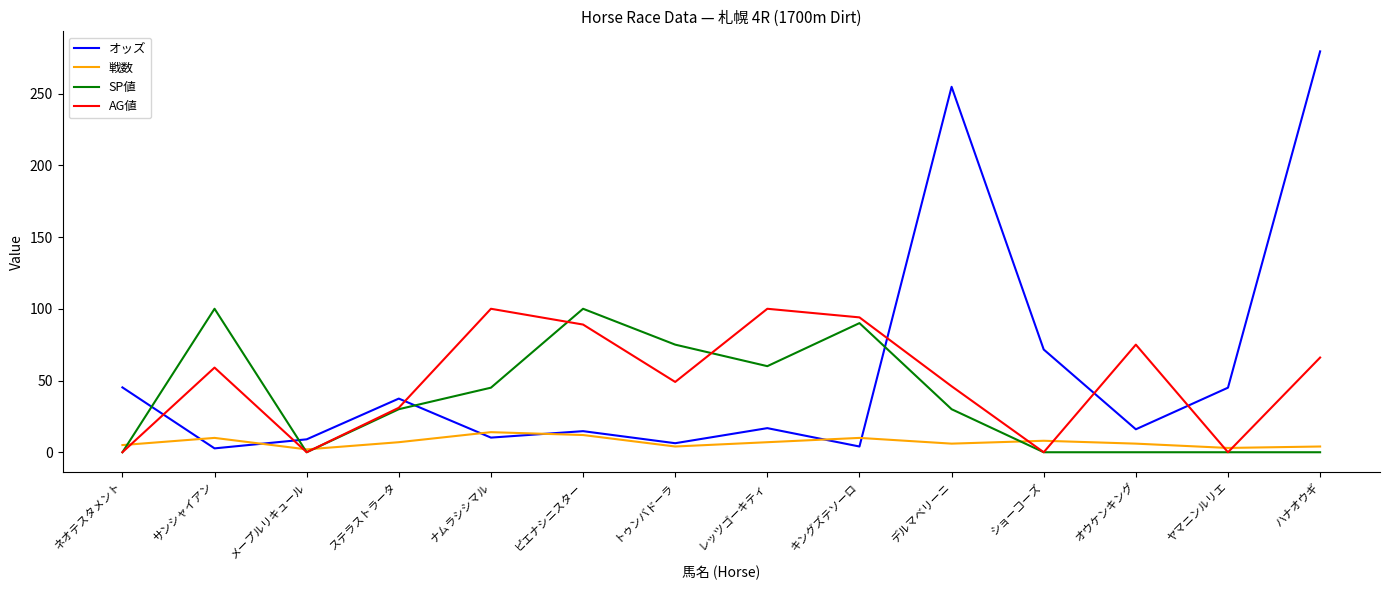

Count the number of categories in the chart.

14